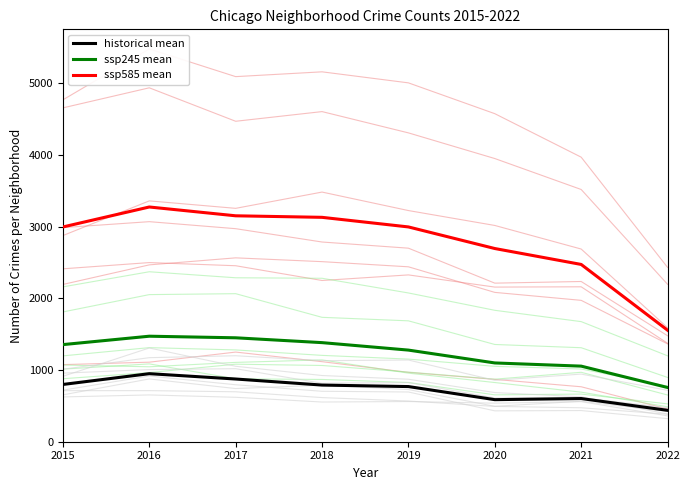

True or false: ssp585 mean and ssp245 mean intersect in this chart.

False